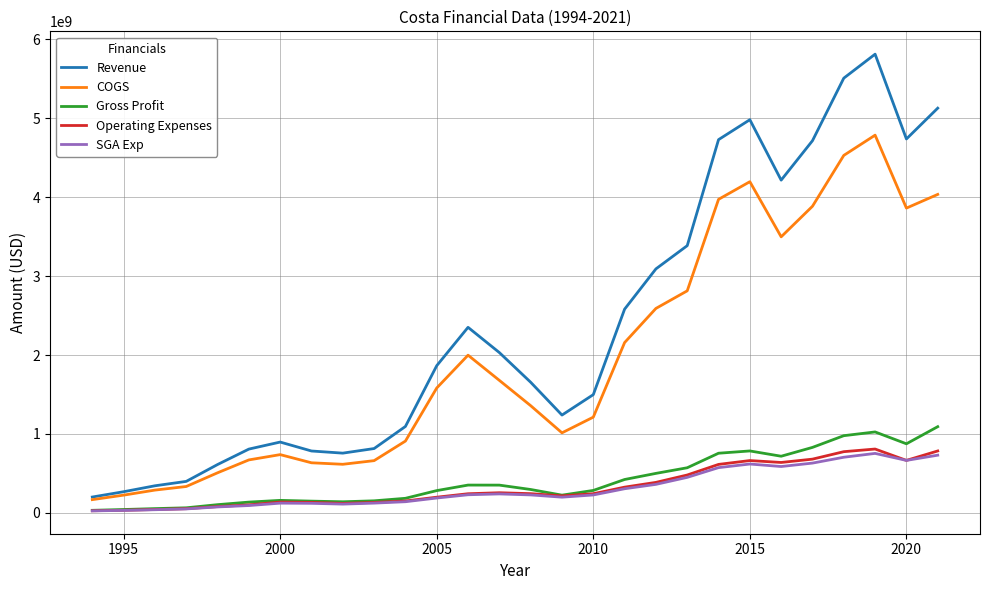

At how many categories does at least one series exceed 4609757994?

7